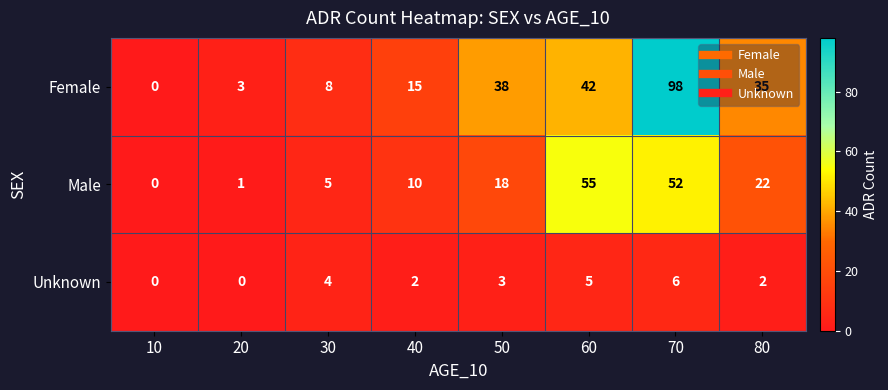

The value of Unknown at 70 is 6. True or false?

True